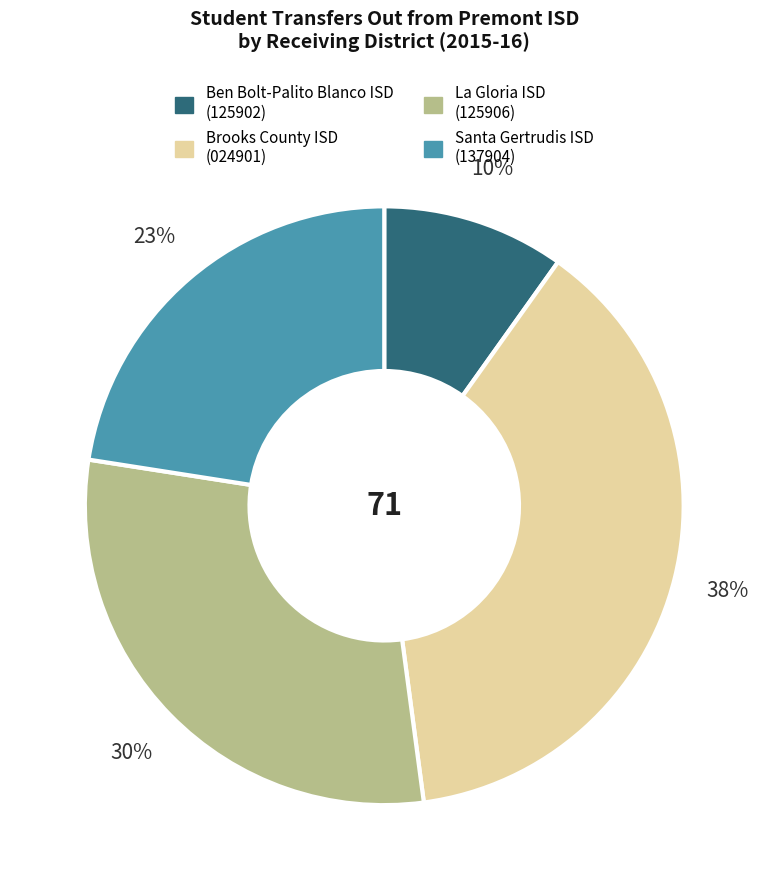

To the nearest percent, what is the difference between the largest and smallest slice percentages?

28%